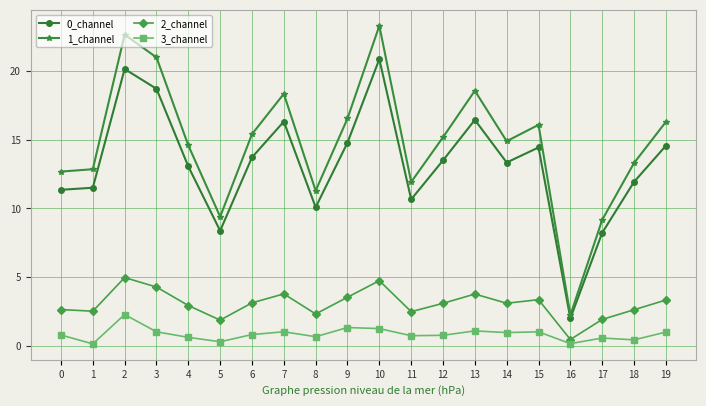

Is the value of 3_channel at 12 greater than the value of 0_channel at 4?

No